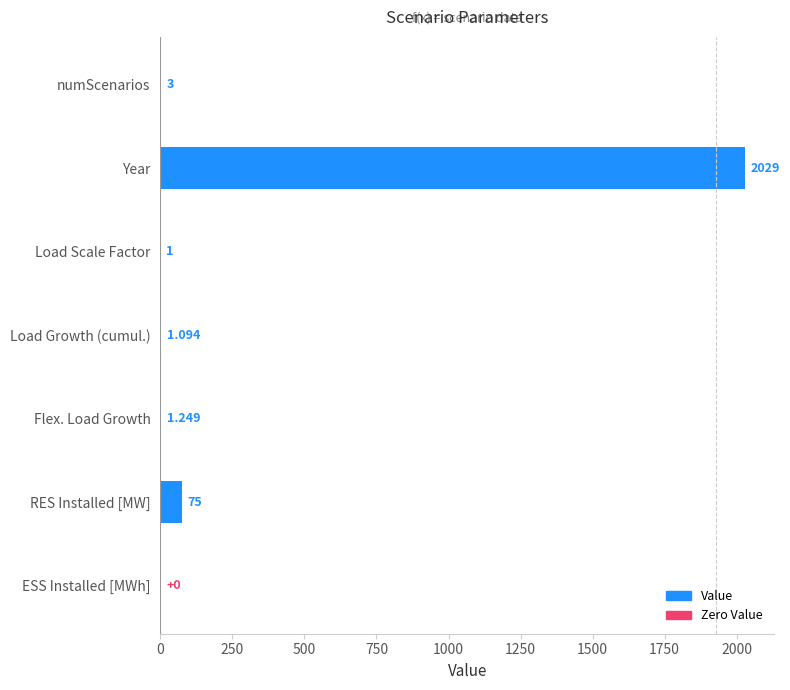

Count the number of categories in the chart.

7